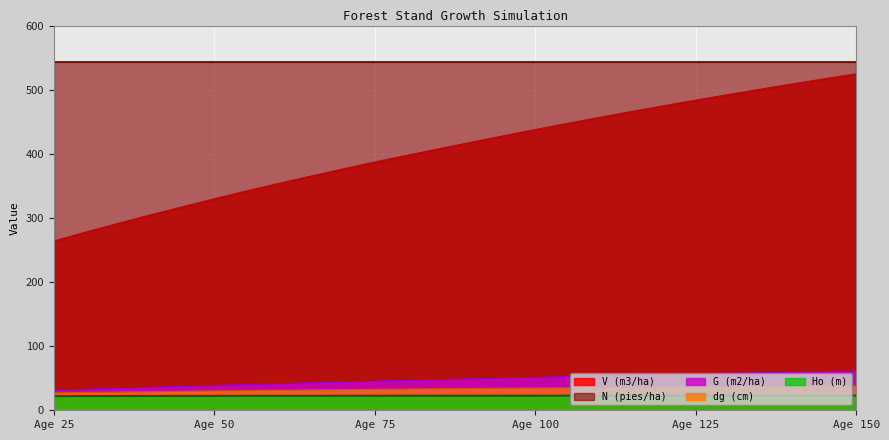

List the series in order of their peak value, lowest first.

Ho (m), dg (cm), G (m2/ha), V (m3/ha), N (pies/ha)